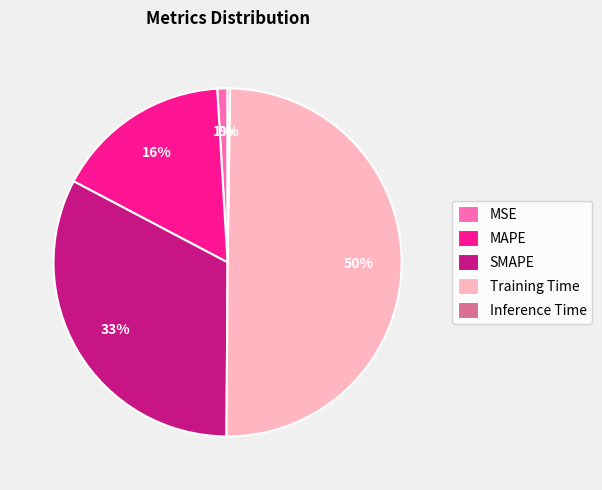

What is the largest slice in the pie chart?

Training Time